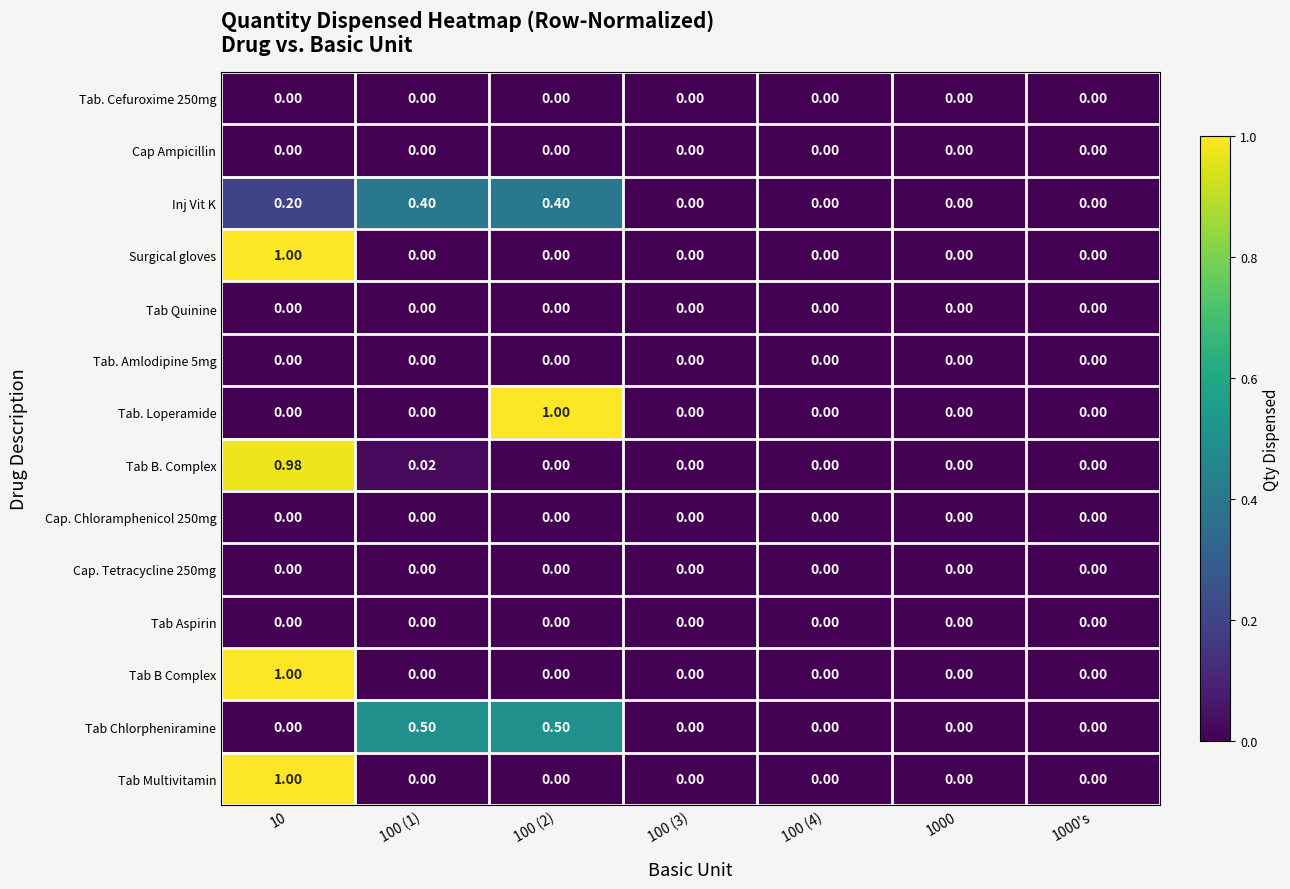

Is the value of Tab Chlorpheniramine at 100 (2) greater than the value of Tab Multivitamin at 1000's?

Yes